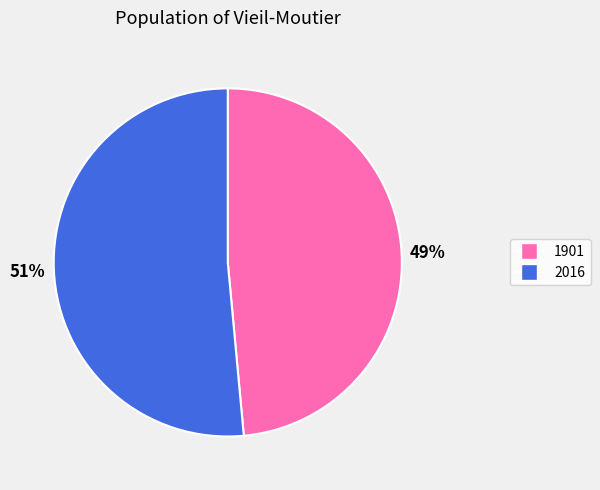

To the nearest percent, what percentage of the pie is 2016?

51%